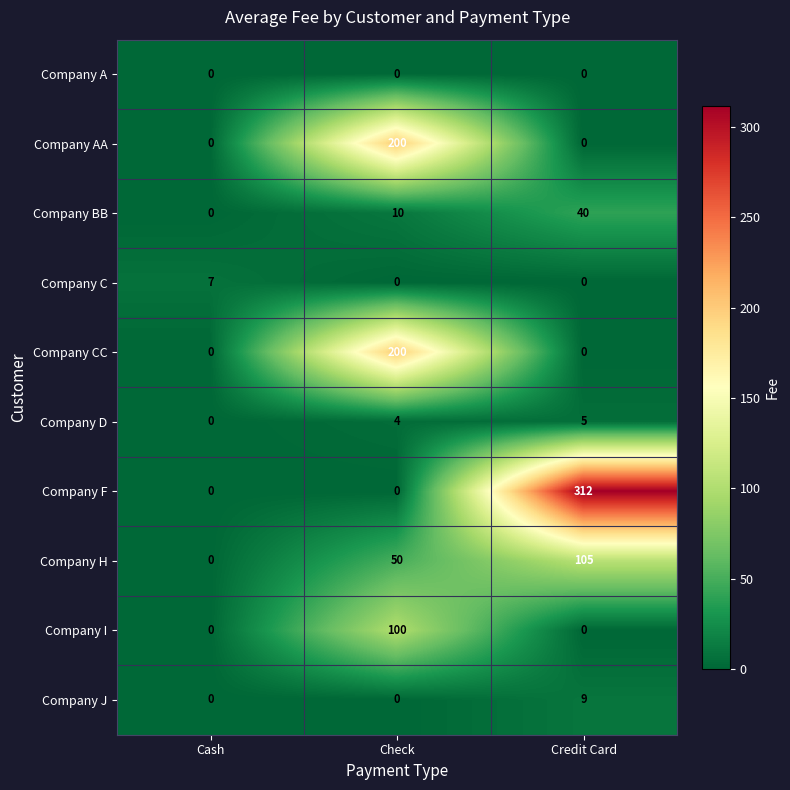

What is the total value across all series at Check?

564